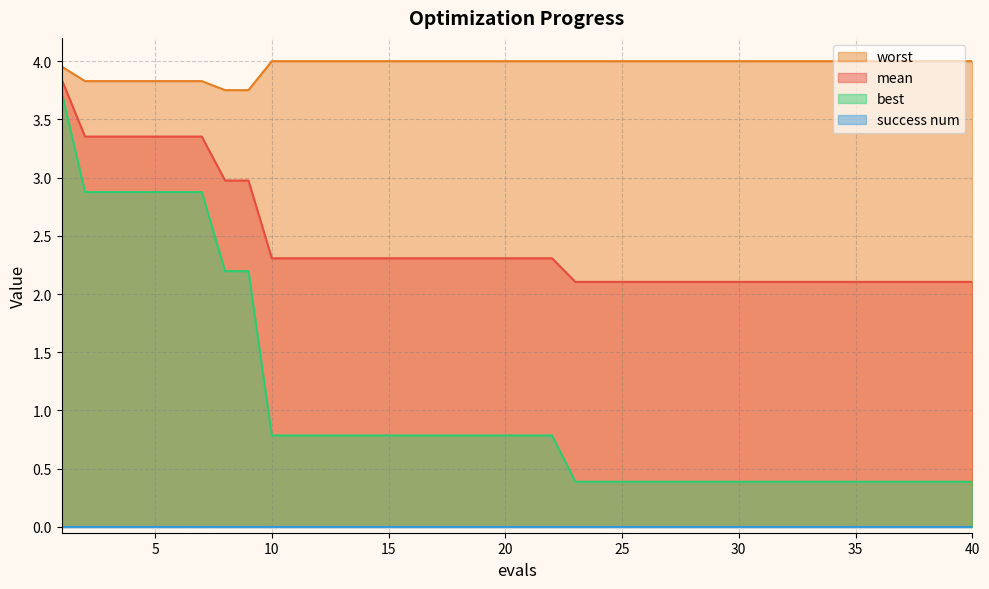

Where is worst nearest to the value 3?

8